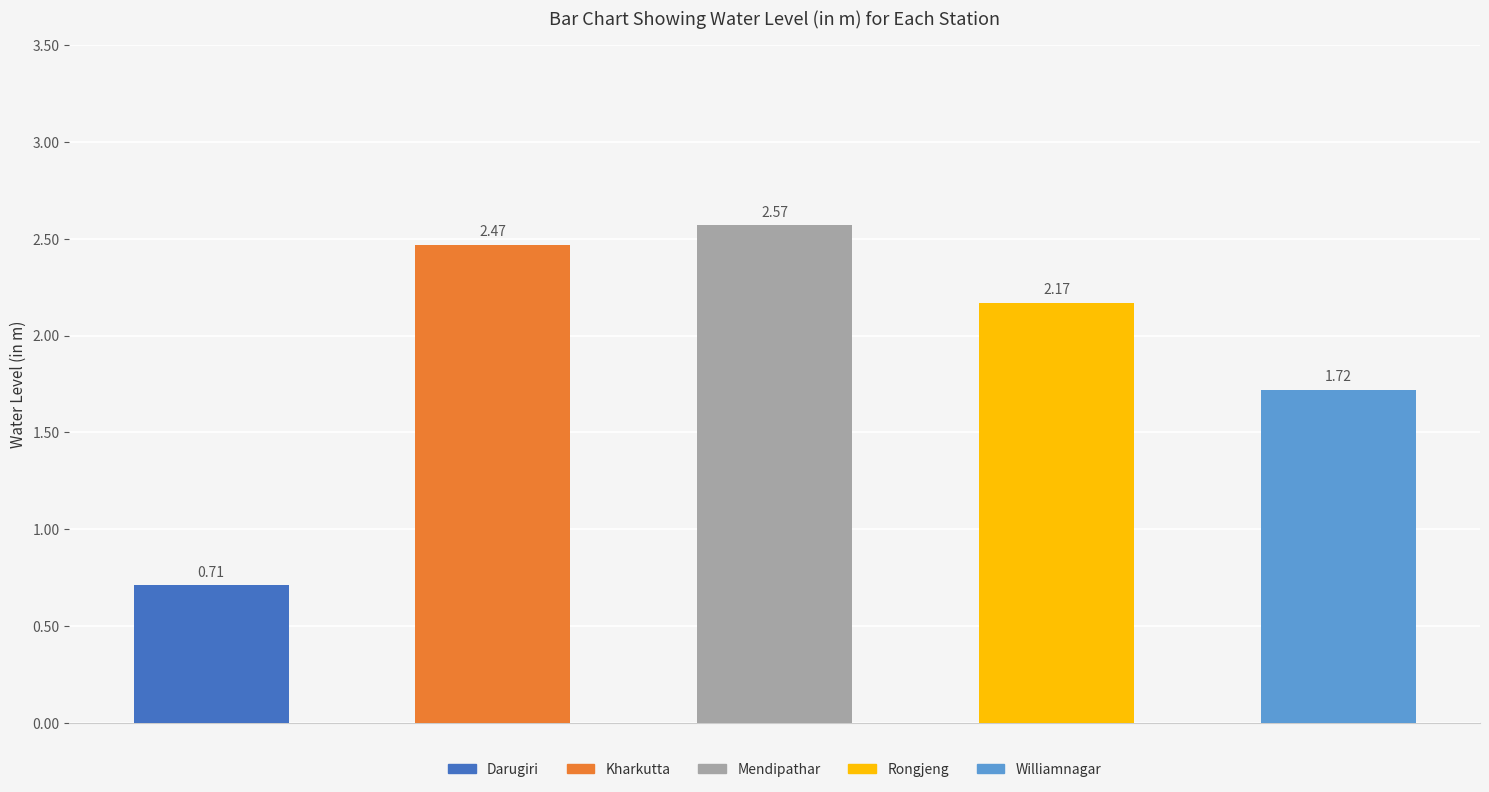

How many bars are there in total?

5